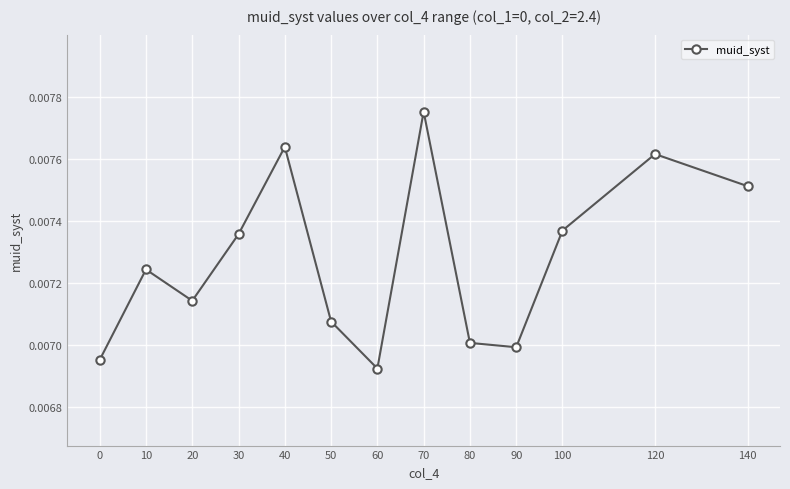

Where is the first local maximum?

10